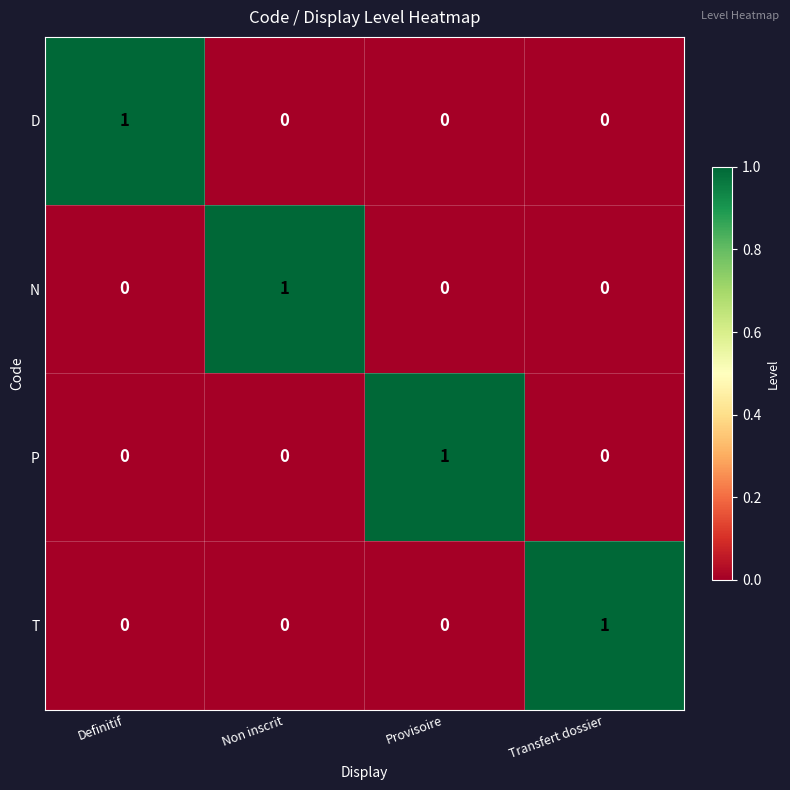

At how many categories does at least one series exceed 0?

4